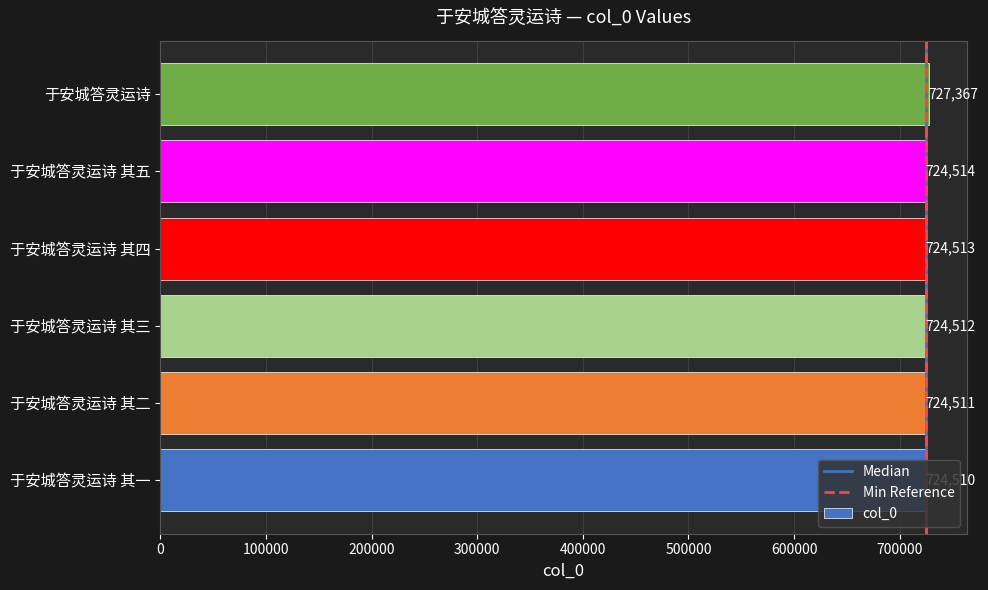

Between 于安城答灵运诗 其五 and 于安城答灵运诗 其三, which is larger?

于安城答灵运诗 其五